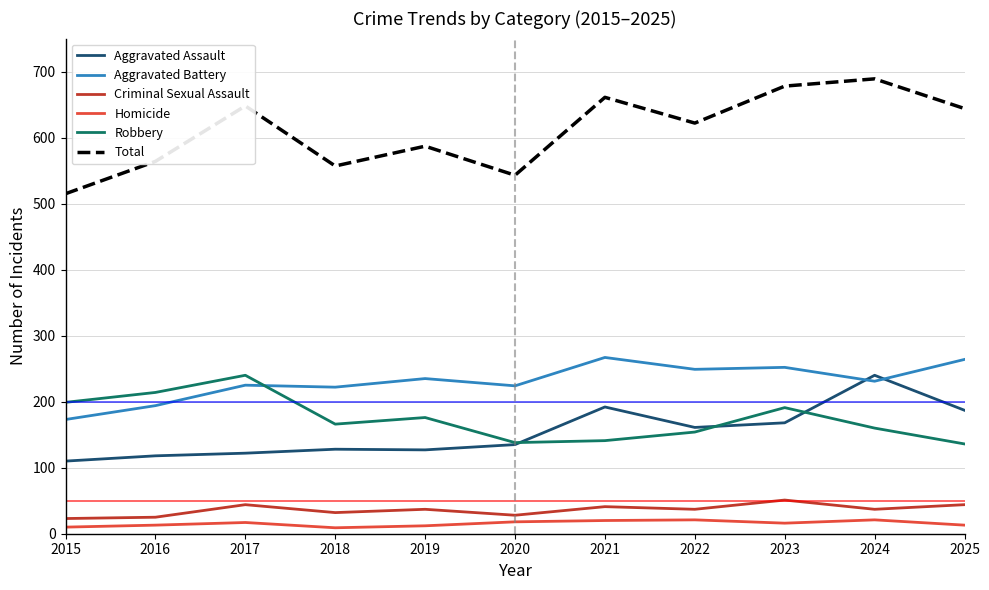

In Aggravated Assault, how many points are higher than both neighbors (excluding endpoints)?

3